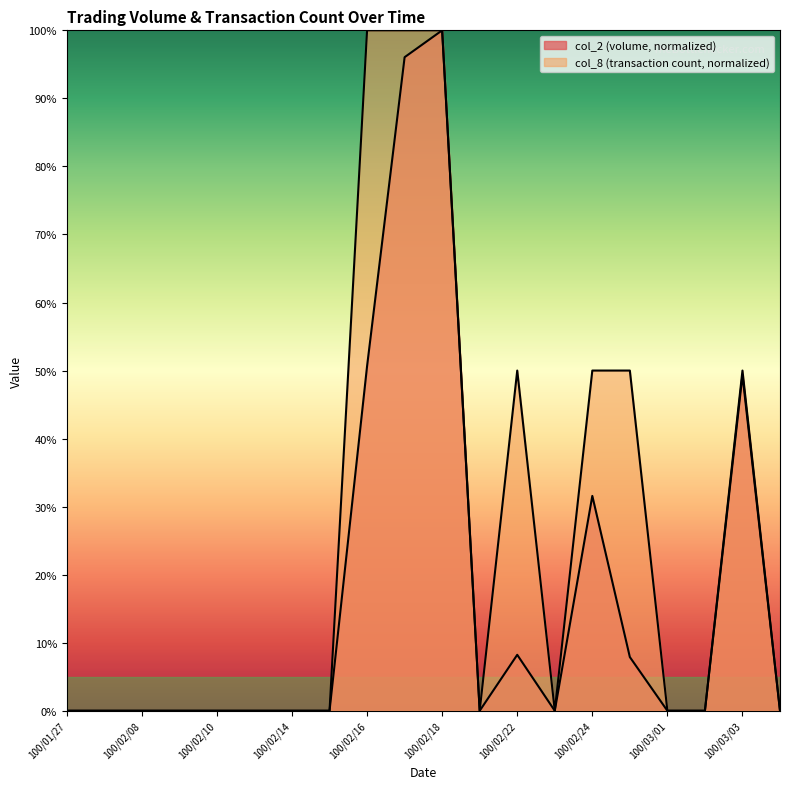

True or false: col_2 and col_8 intersect in this chart.

False